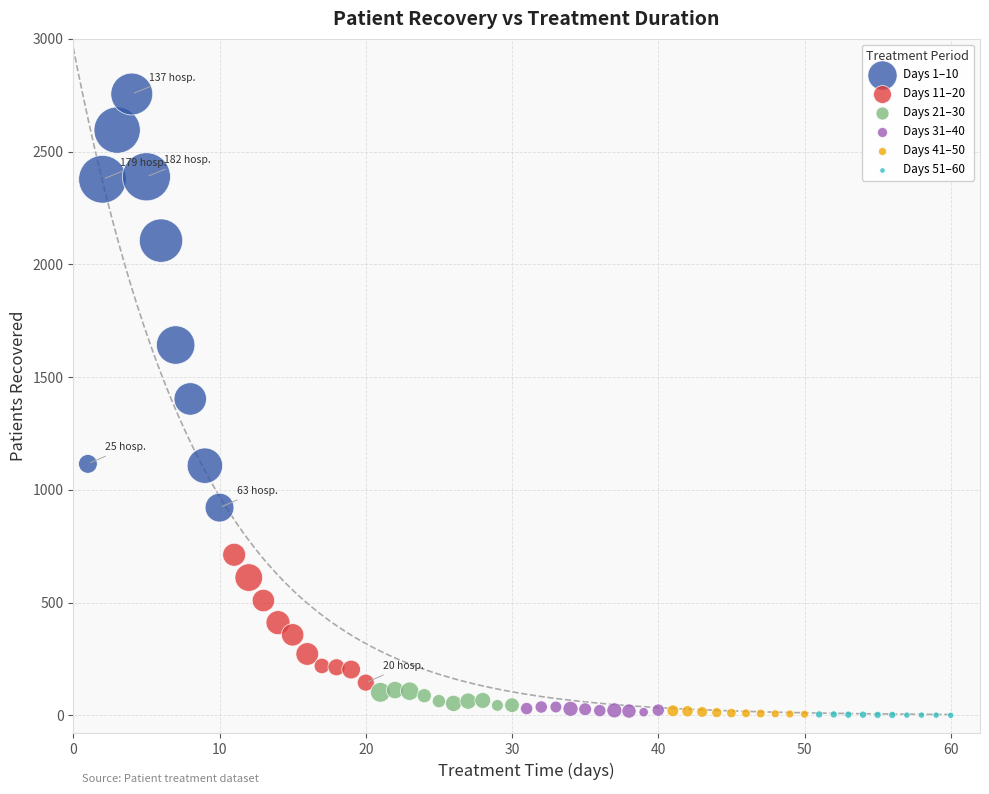

Which series contains the highest Y value?

Days 1–10